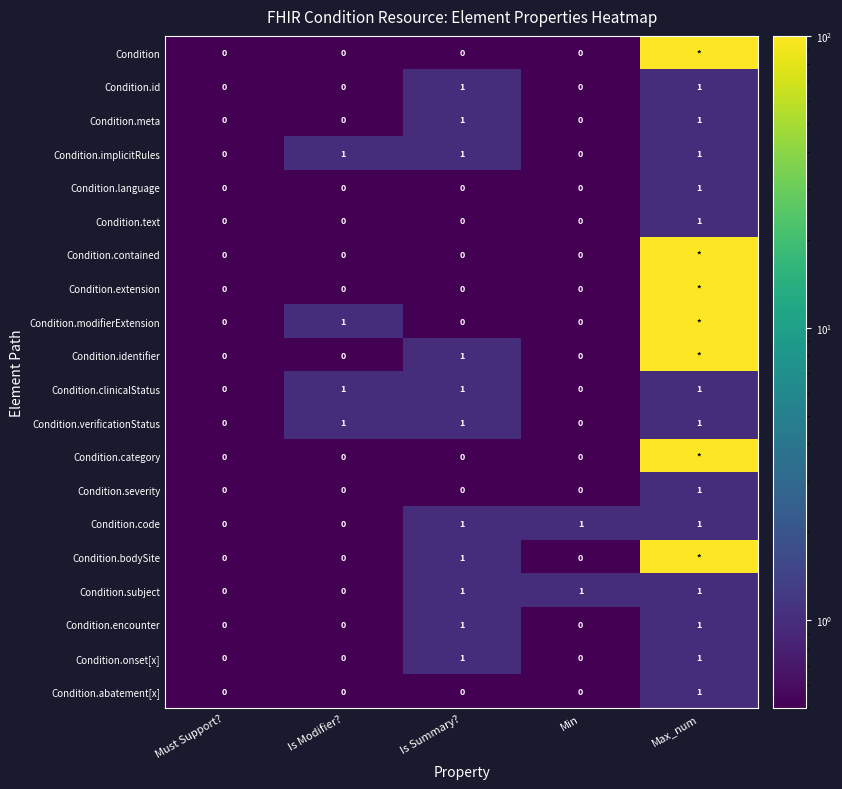

The value of Condition.abatement[x] at Must Support? is 1. True or false?

False